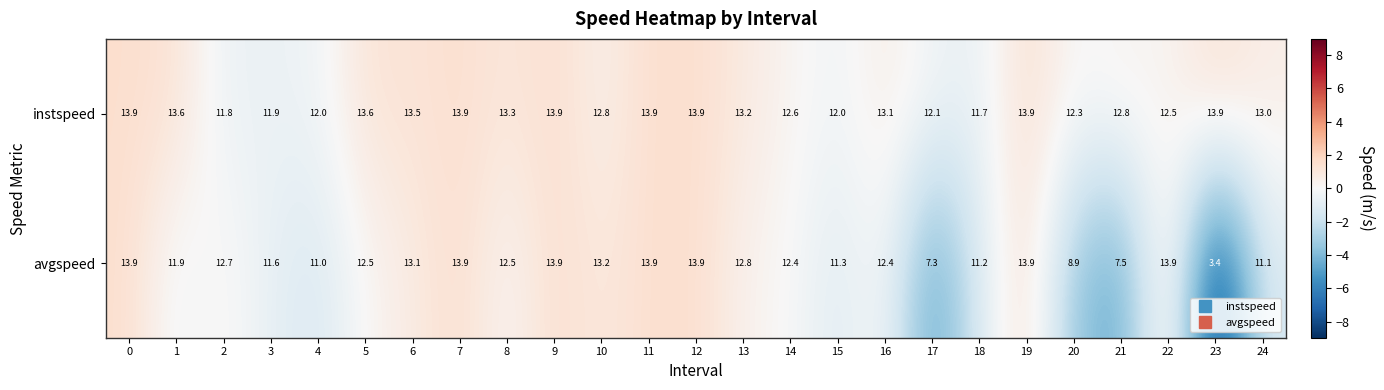

How many data points does each series have?

25